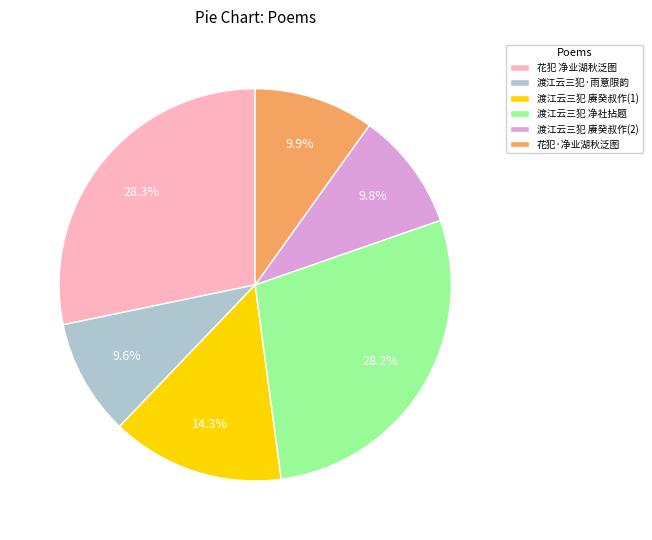

To the nearest percent, what is the average slice percentage?

17%